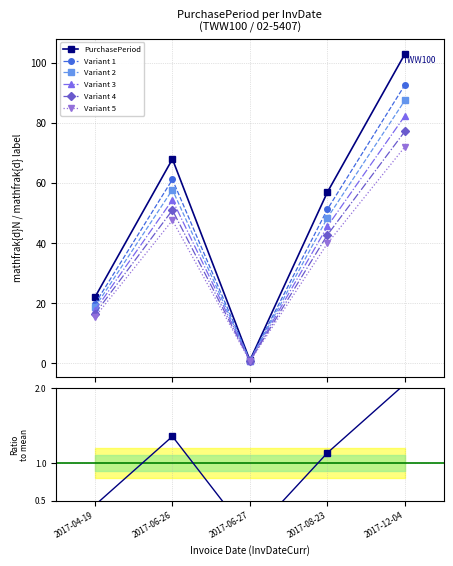

In Variant 3, how many points are lower than both neighbors (excluding endpoints)?

1